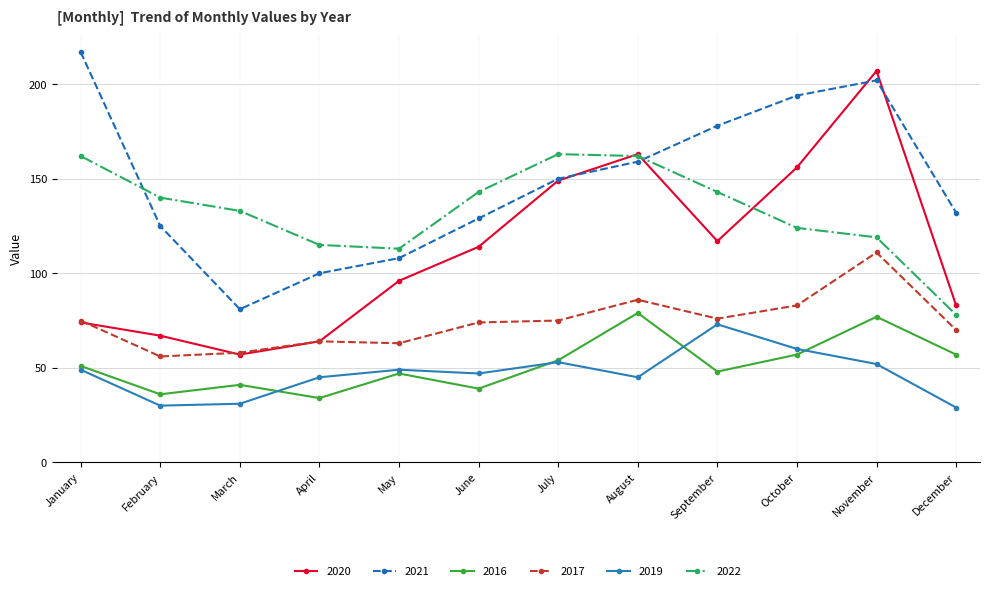

What is the total value across all series at March?

401